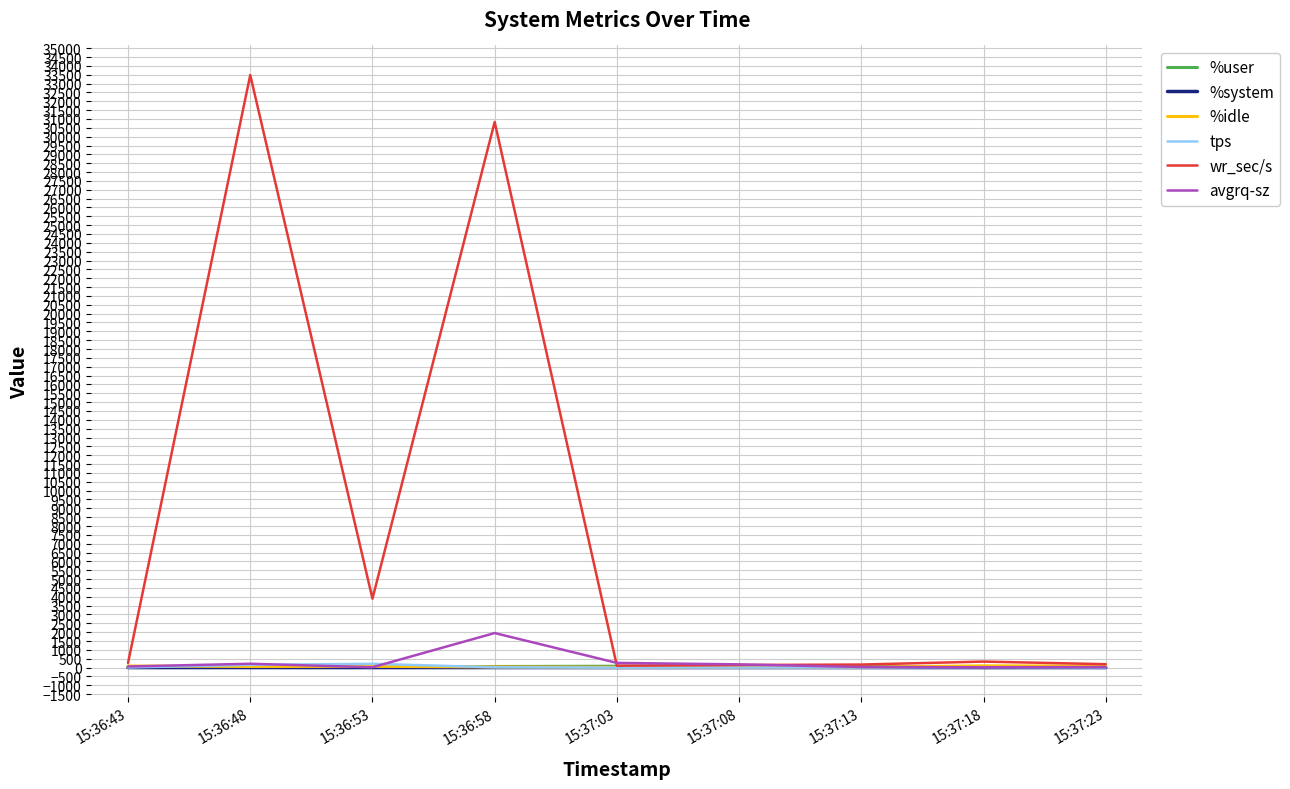

Which series has the widest spread of values?

wr_sec/s